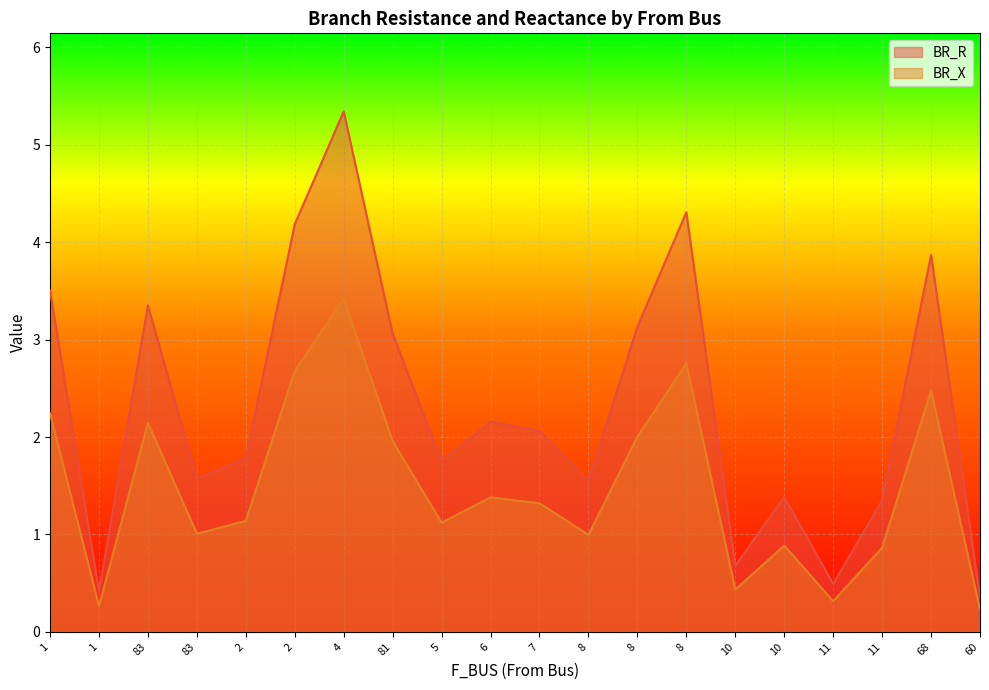

How many values in the BR_X series are below 1?

7